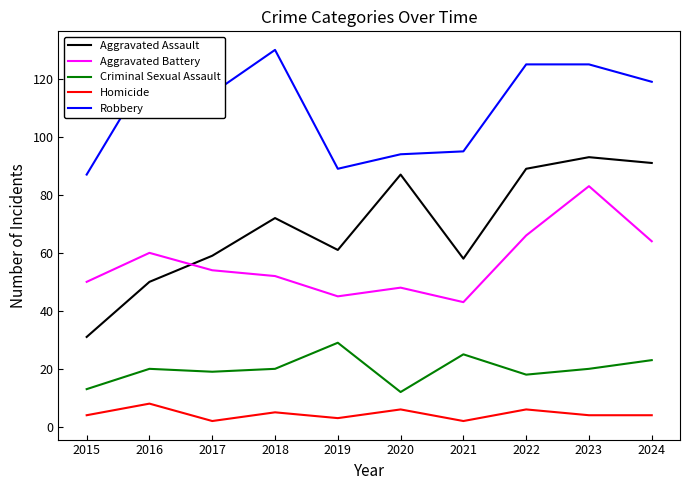

Is it true that Criminal Sexual Assault equals 19 at 2017?

True